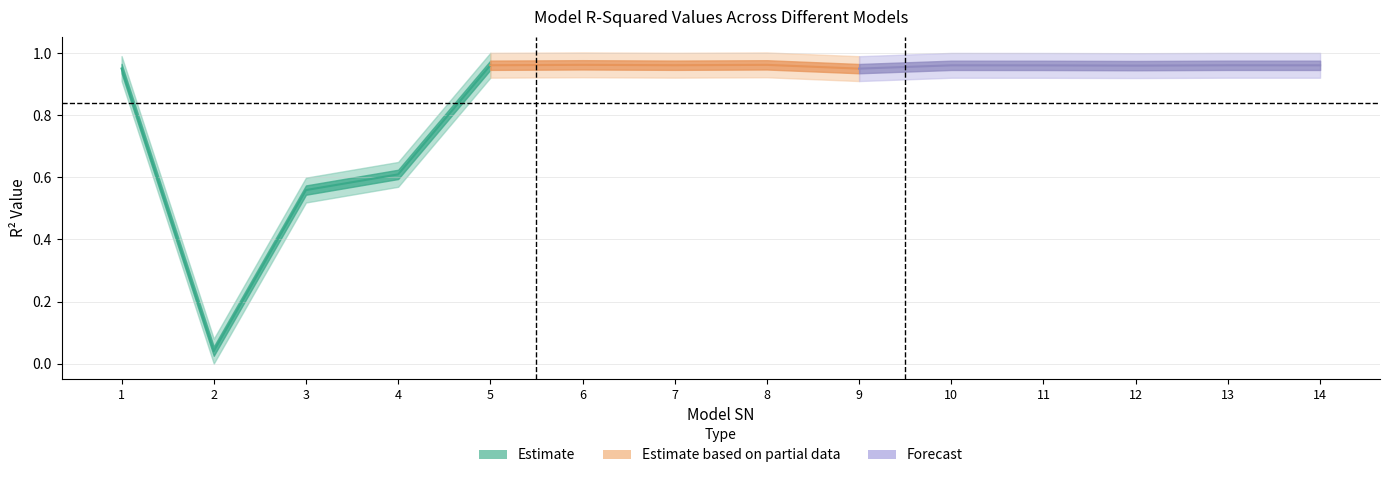

Rank the categories by value from lowest to highest.

2, 3, 4, 9, 1, 12, 11, 10, 14, 13, 5, 7, 8, 6